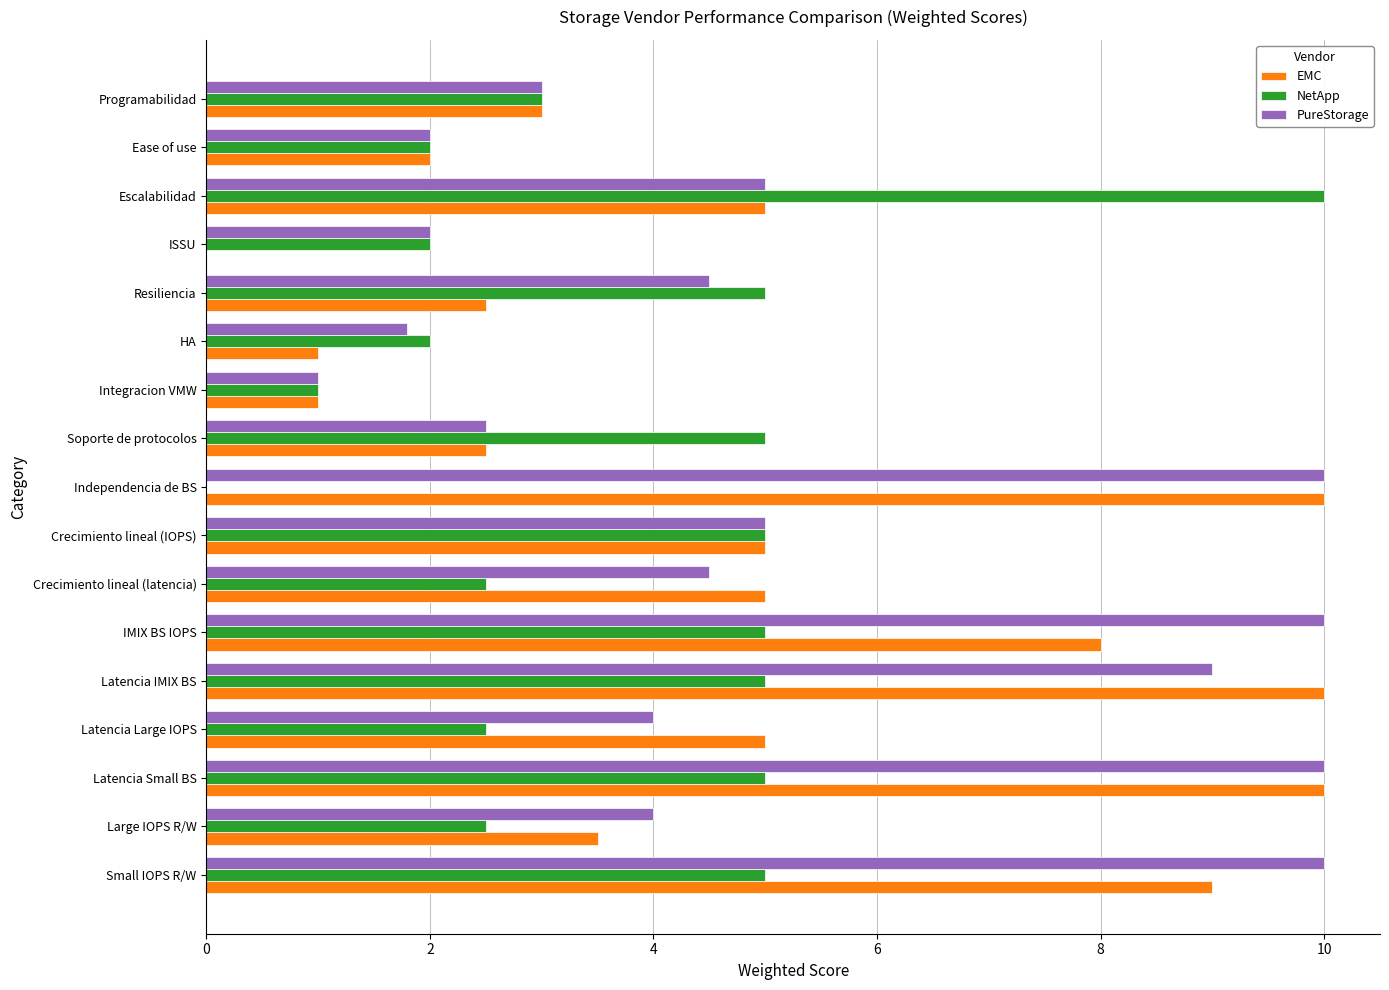

What is the maximum value for NetApp?

10.0